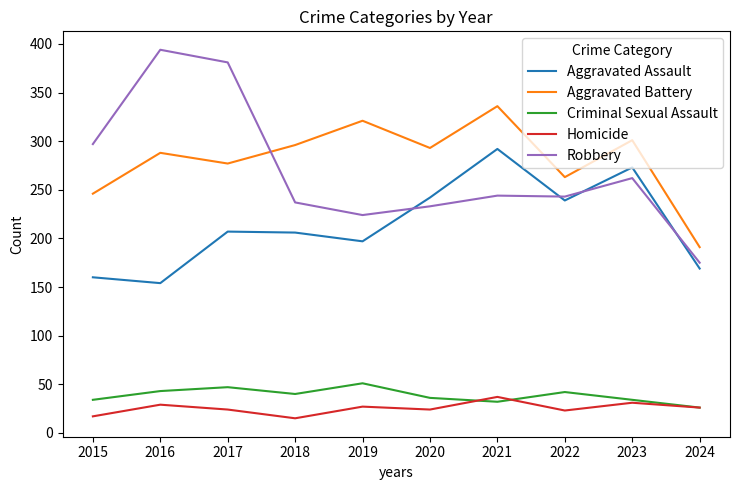

What are all the series names shown in the legend?

Aggravated Assault, Aggravated Battery, Criminal Sexual Assault, Homicide, Robbery